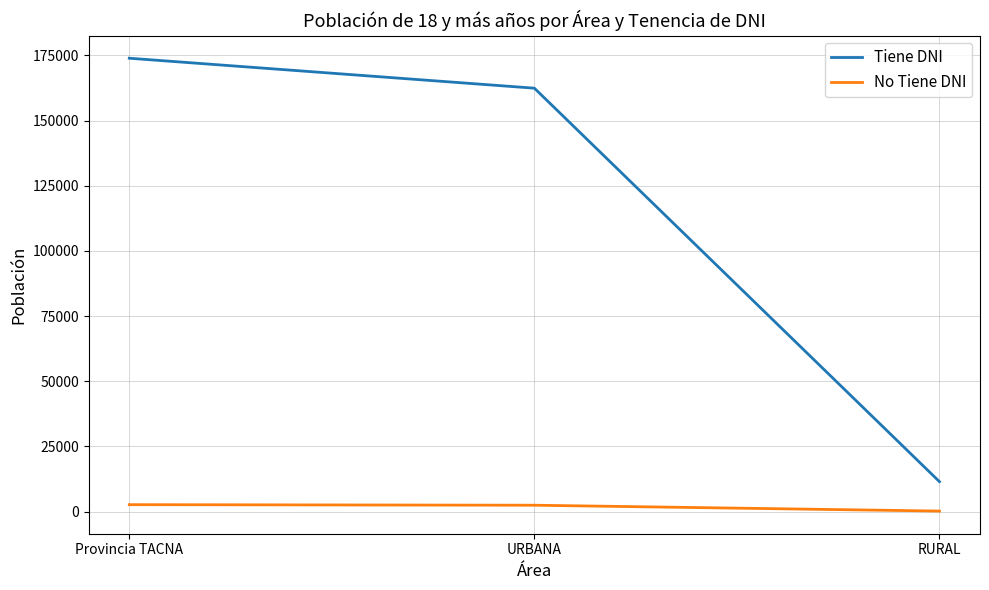

Rank the series by their maximum value, from lowest to highest.

No Tiene DNI, Tiene DNI